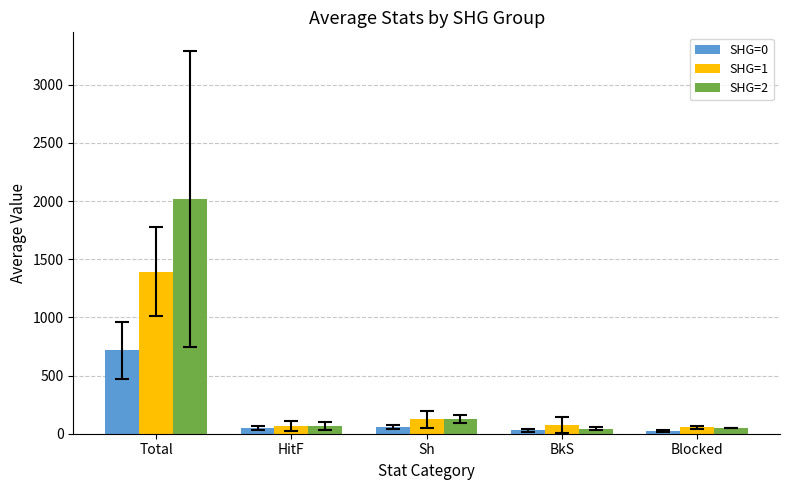

What is the value of the SHG=1 bar at the 2nd from the left?

69.3